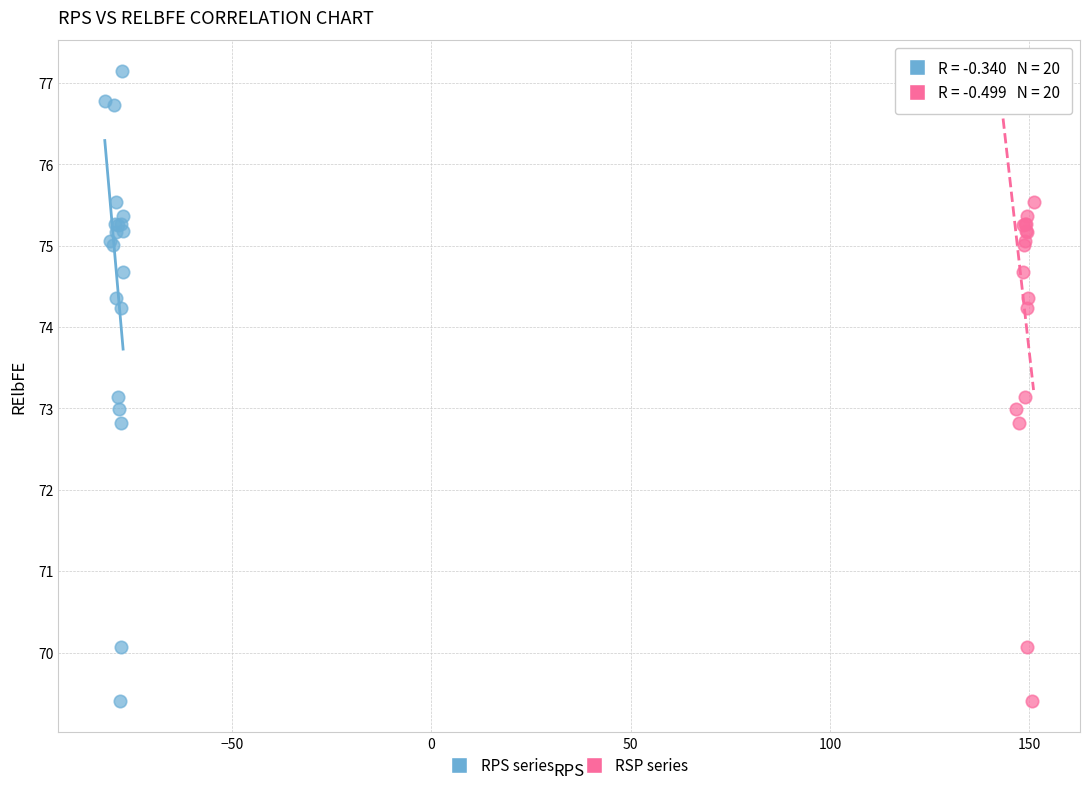

What are all the series names shown in the legend?

RPS series, RSP series